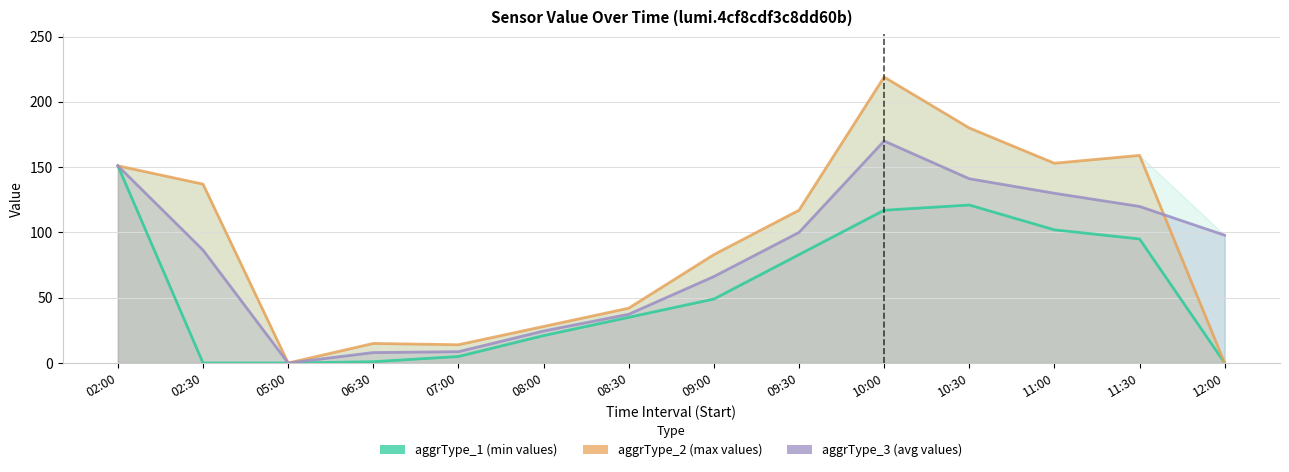

Which series has the largest range (max minus min)?

aggrType_2